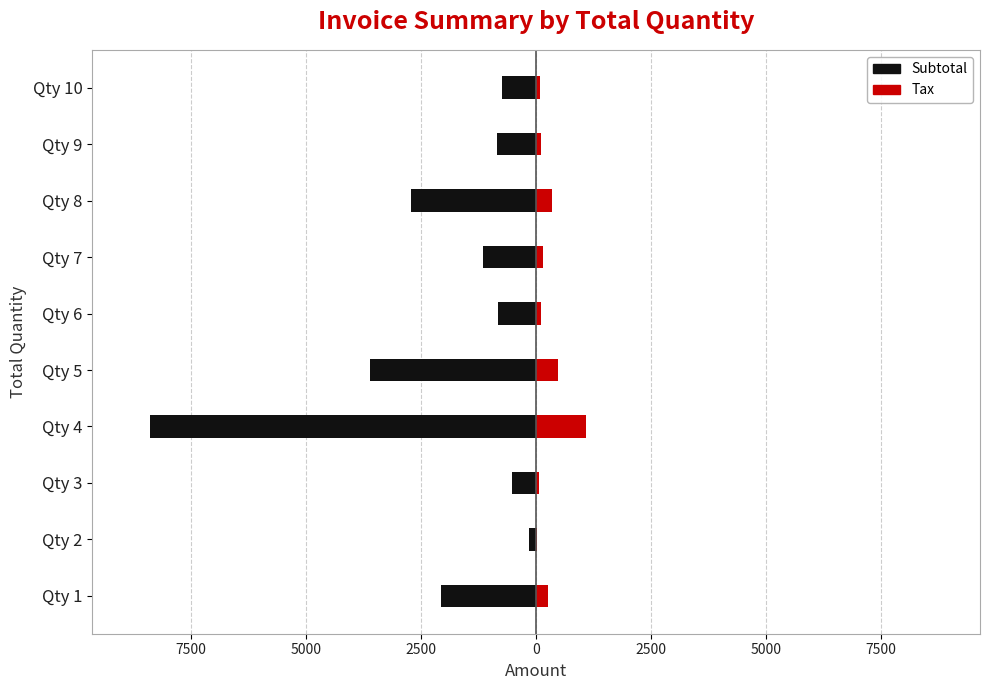

At how many categories does at least one series exceed -3635?

10